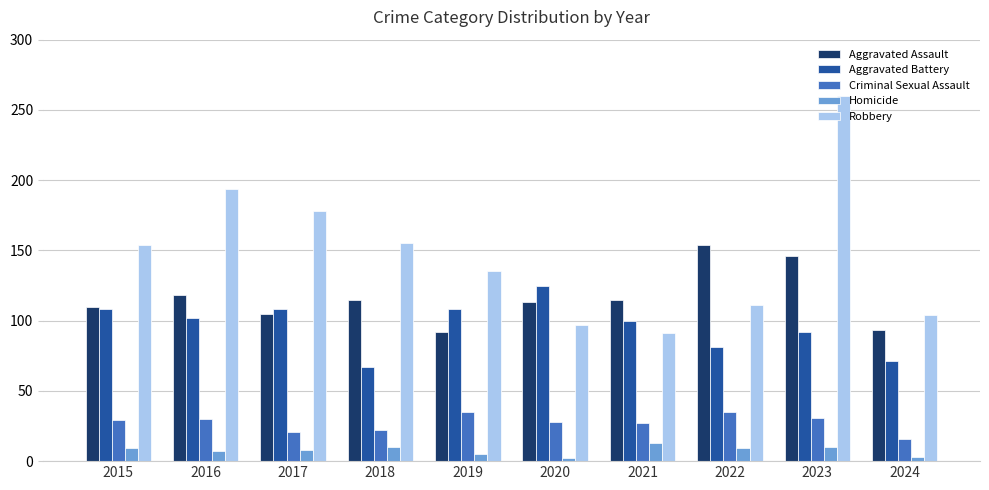

What is the sum of all Aggravated Battery values?

962